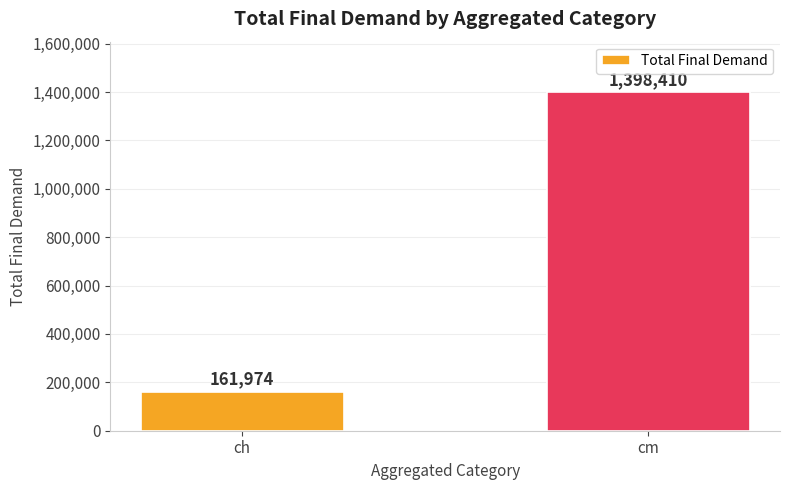

What is the sum of the values at cm and ch?

1560384.6